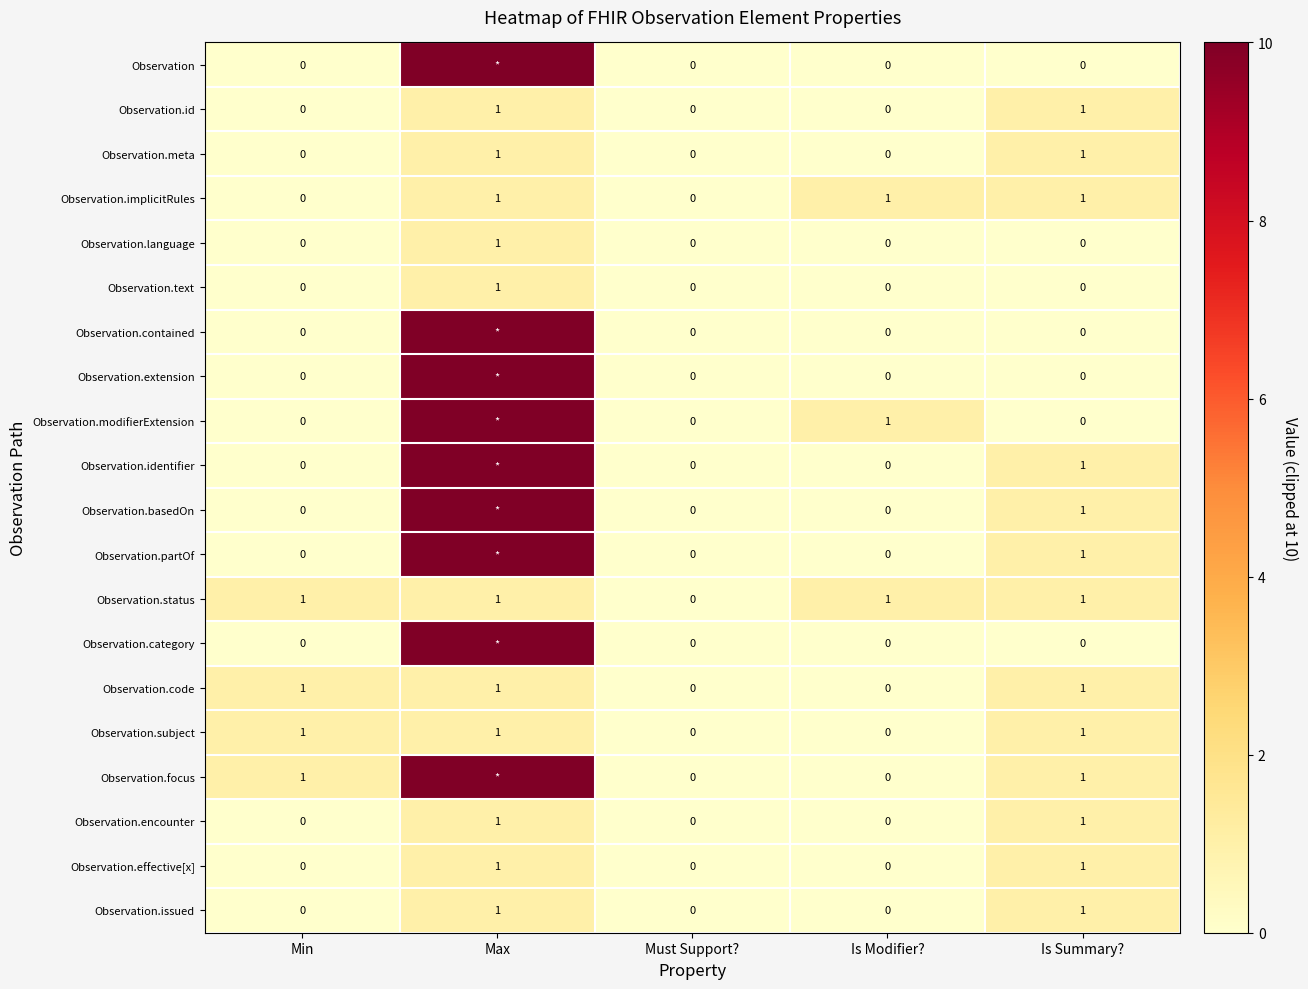

Count the Observation.language values in the range 0 to 1.

5